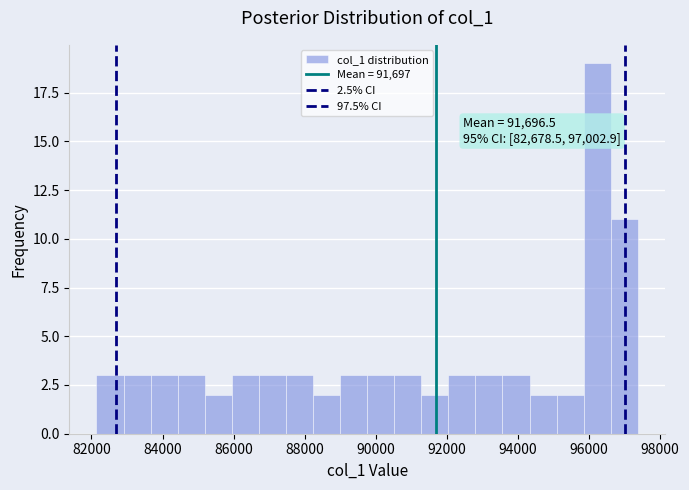

Read against the x-axis, roughly where is the centre of the tallest bar?

96200